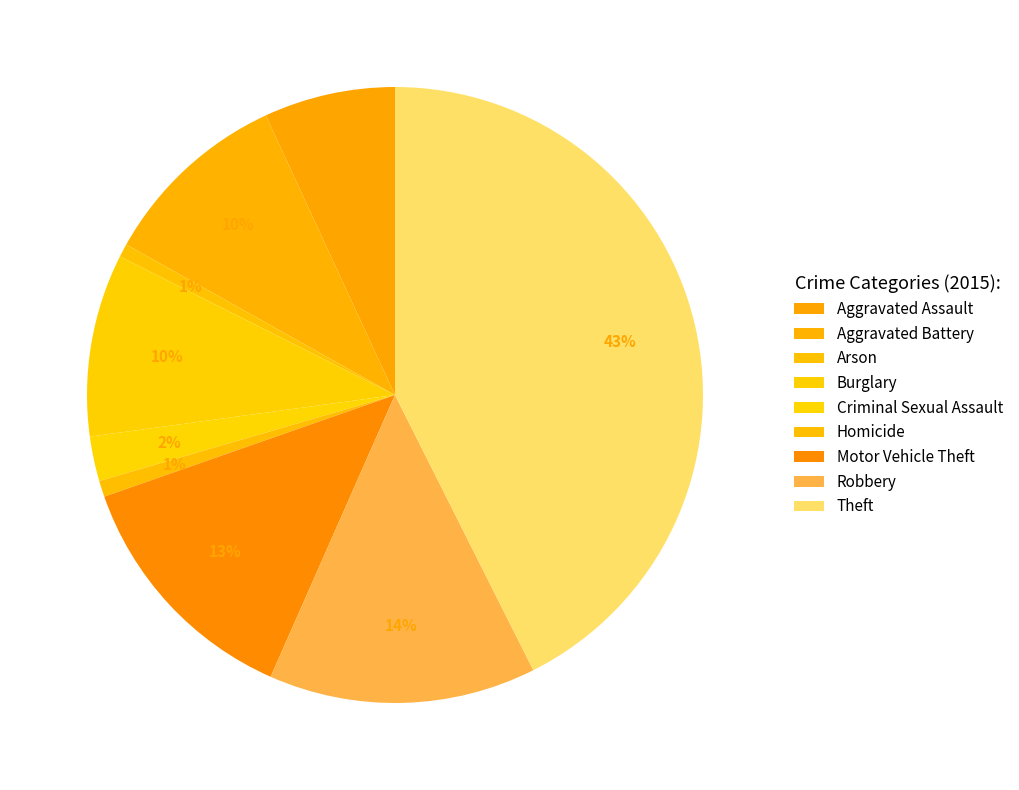

Count the number of slices in the pie.

9